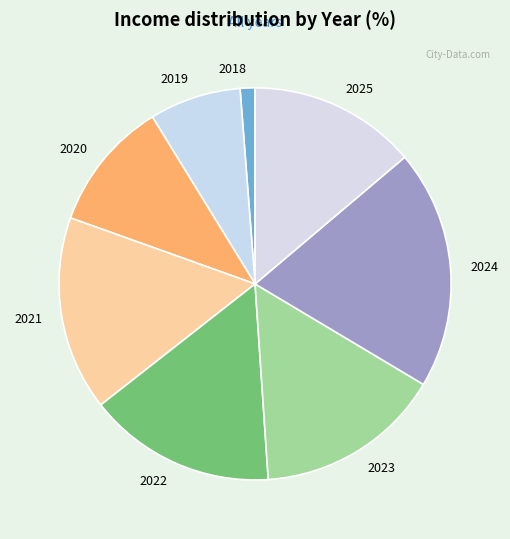

Do 2023 and 2019 together represent more than half of the pie?

No